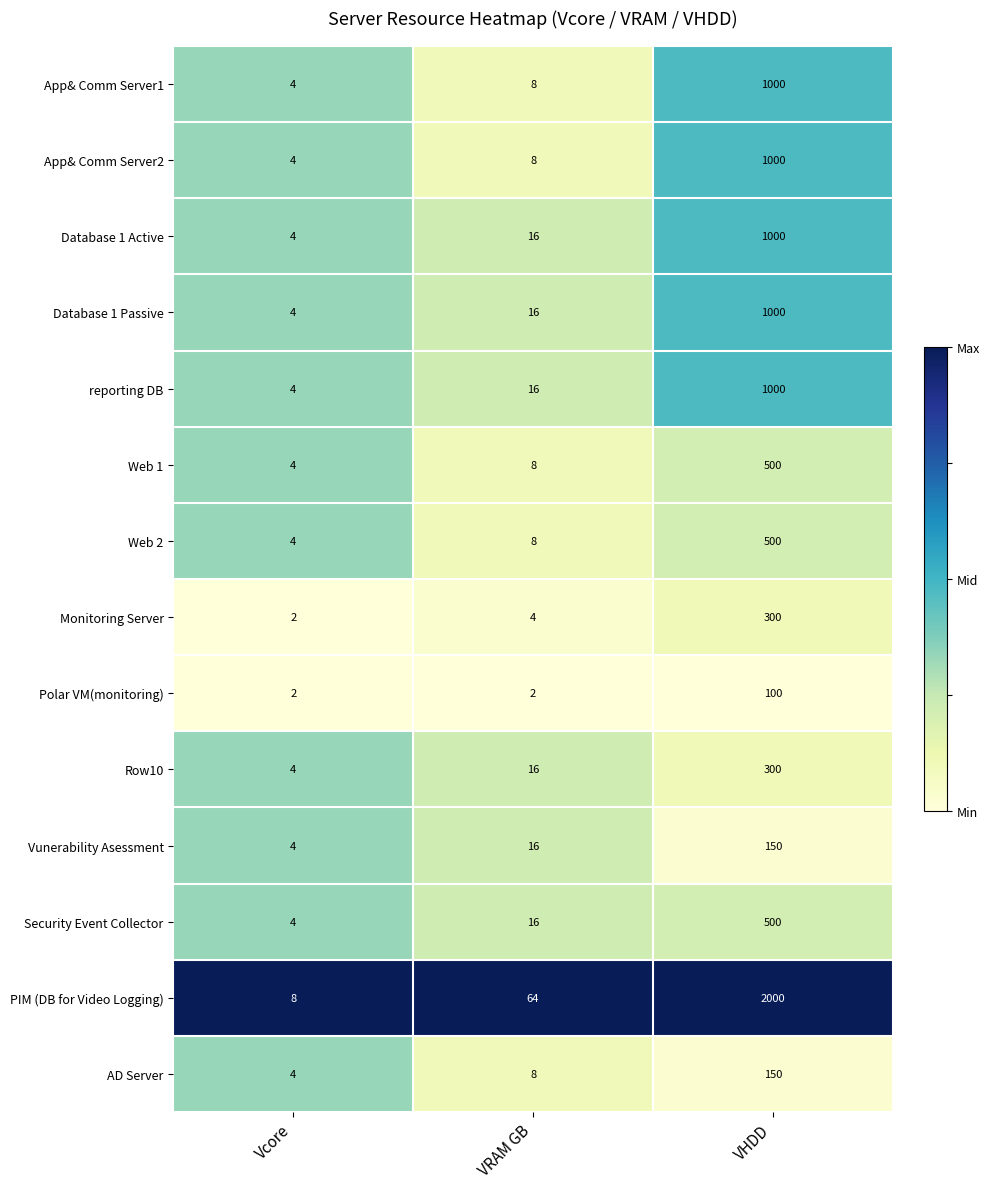

What is the total value across all series at Vcore?

56